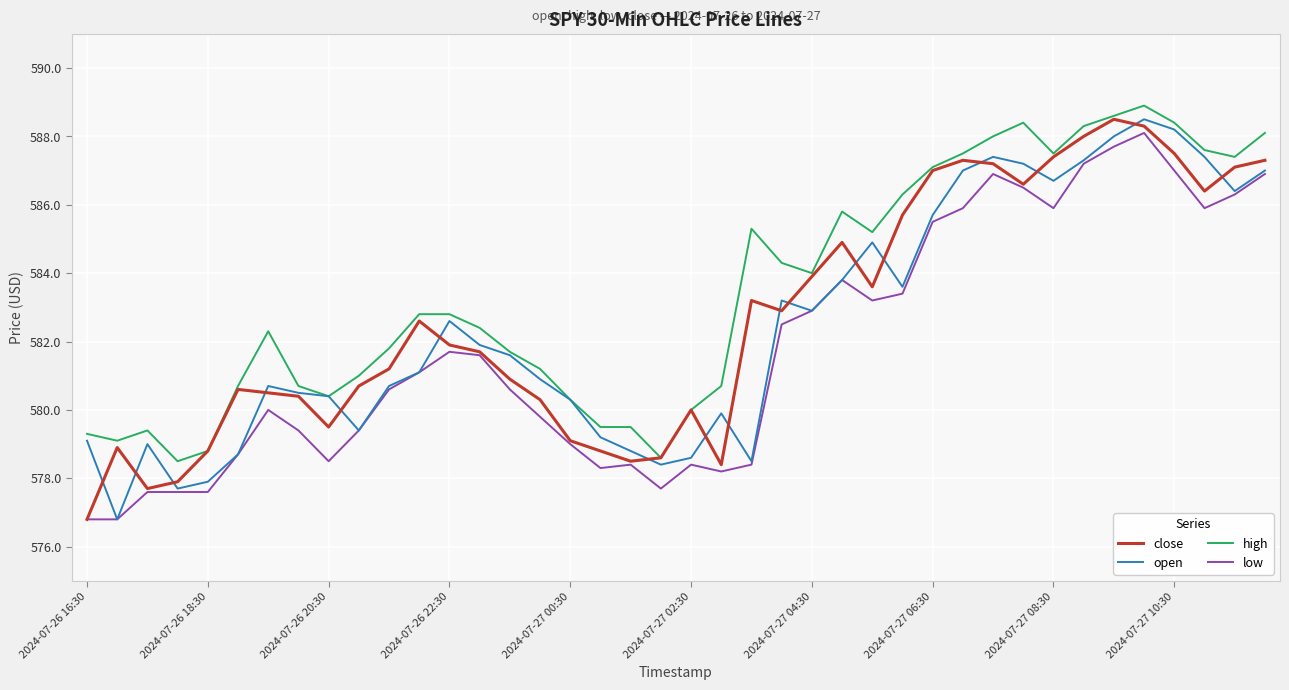

Which series has the largest total across all categories?

high